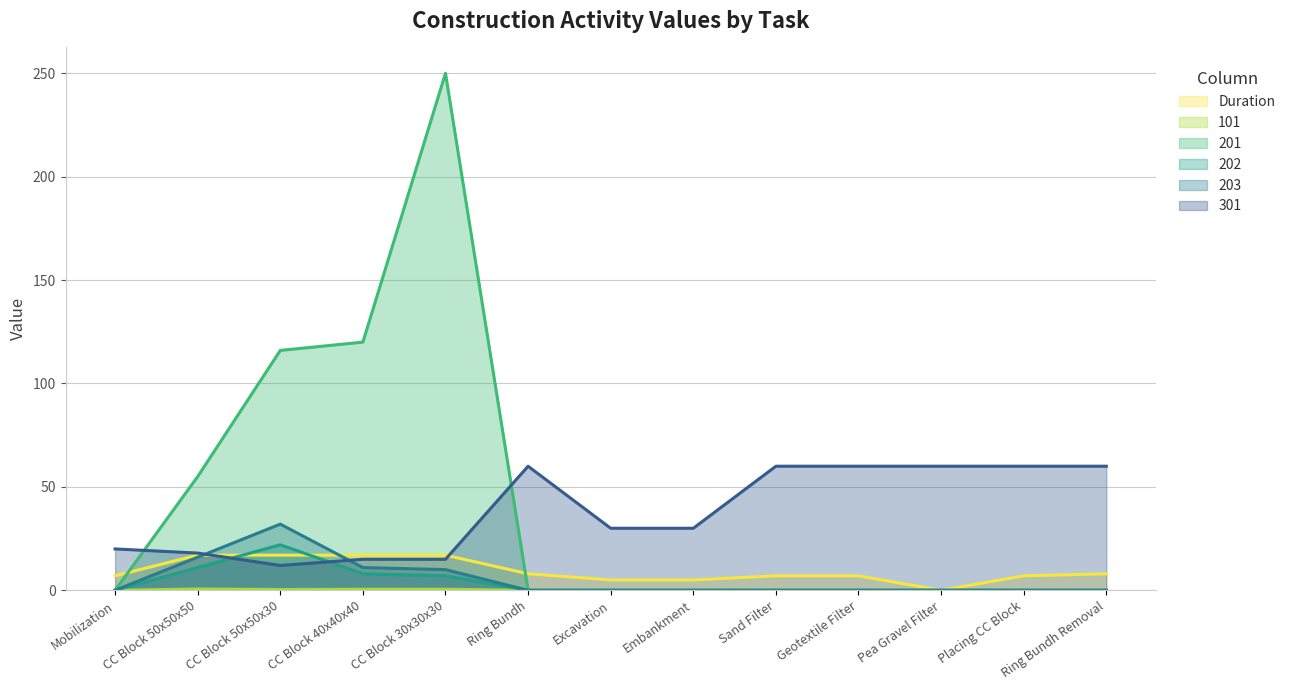

What is the approximate value of 301 at Ring Bundh?

60.0